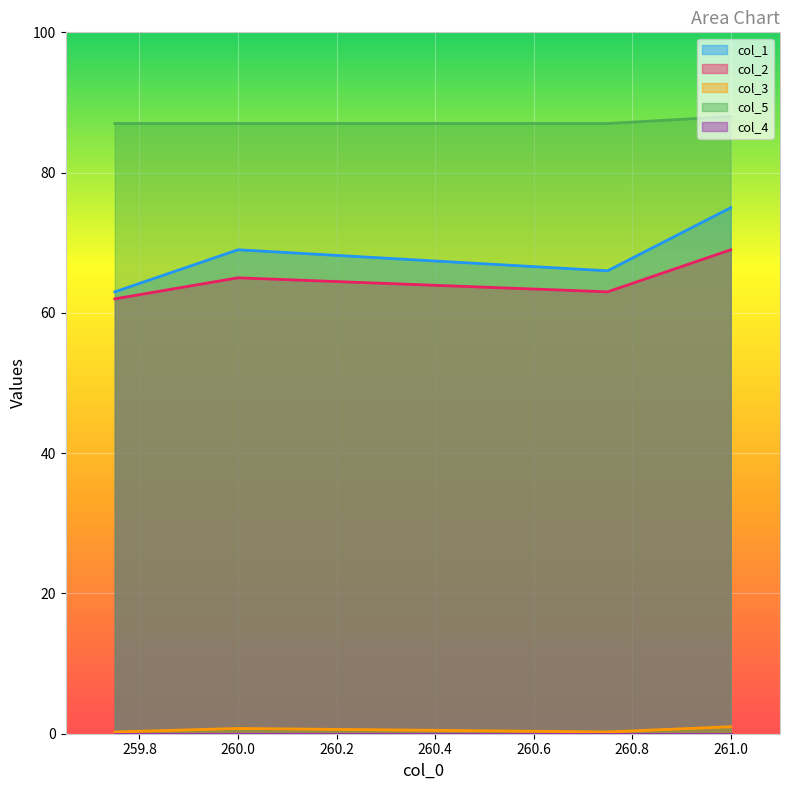

How many data points in col_1 are above 69?

1